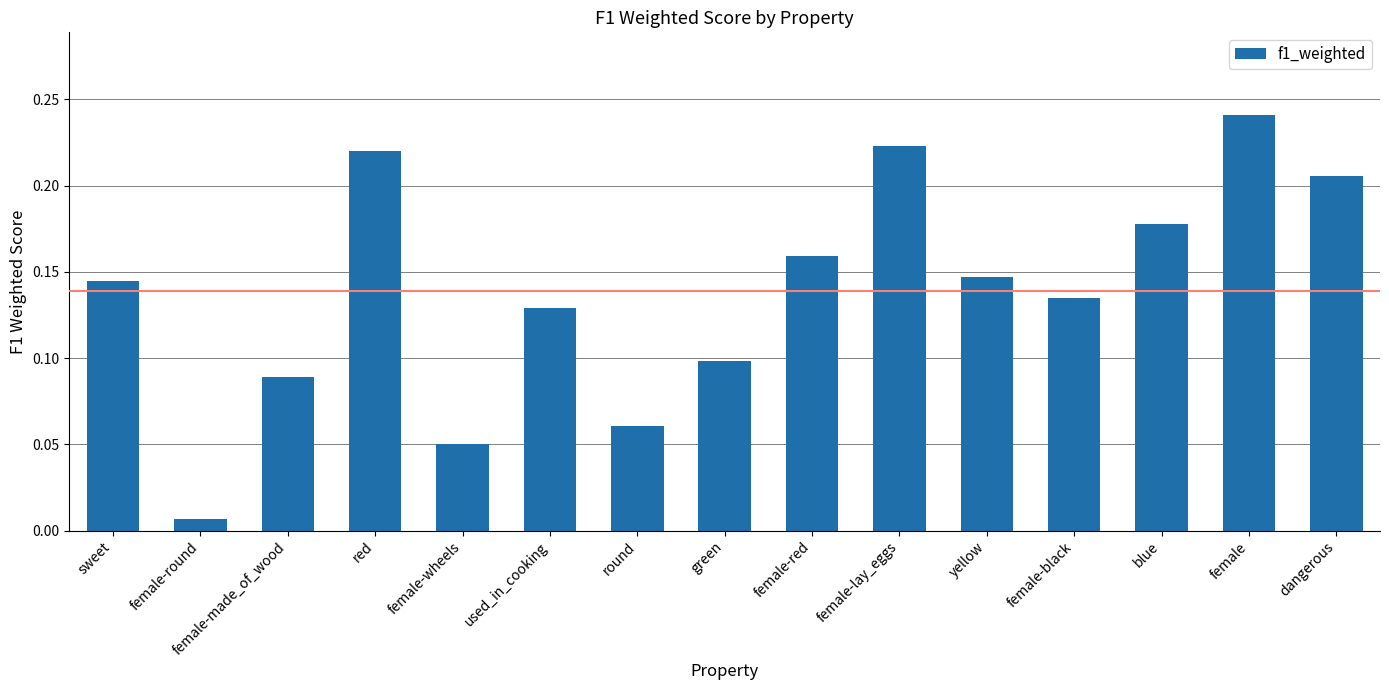

What position from the left is female-red?

9